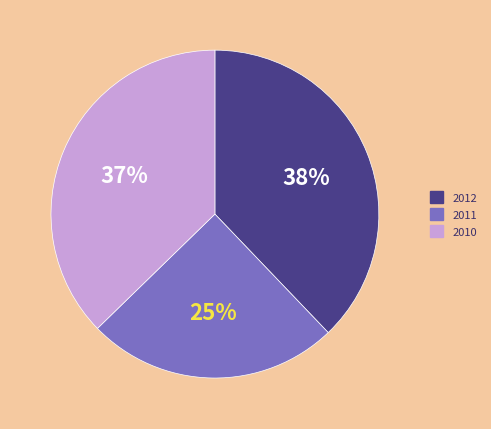

To the nearest percent, what portion does 2012 represent?

38%